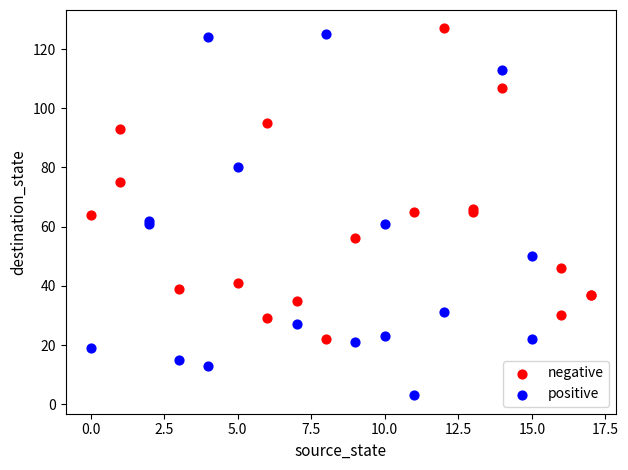

Which series contains the lowest Y value?

positive